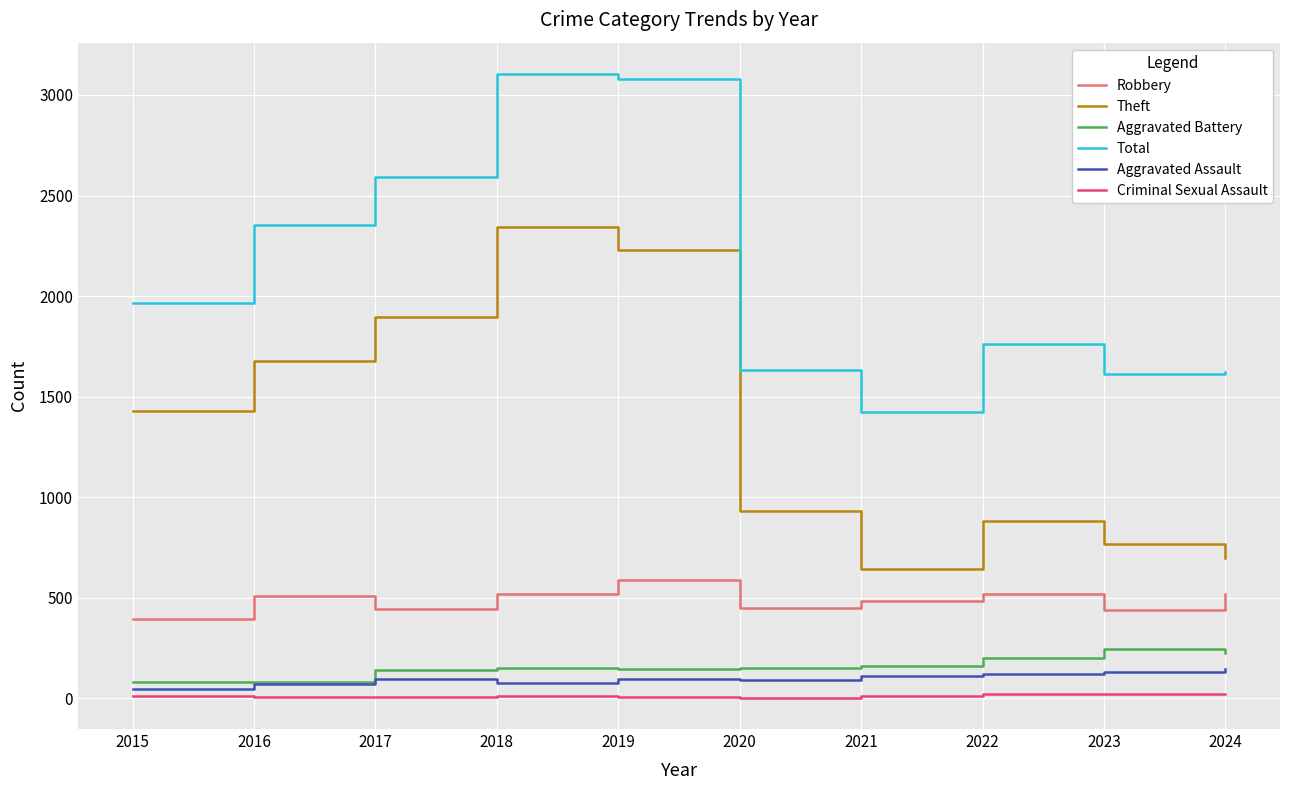

What is the highest value of the Aggravated Battery series?

244